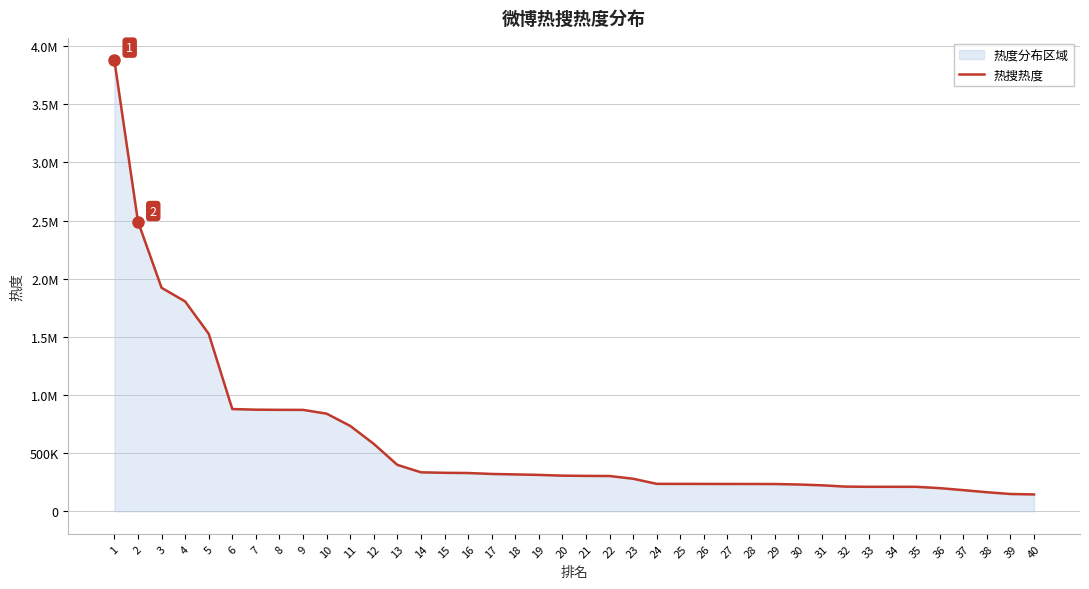

What is the change in value from 1 to 13?

-3477452